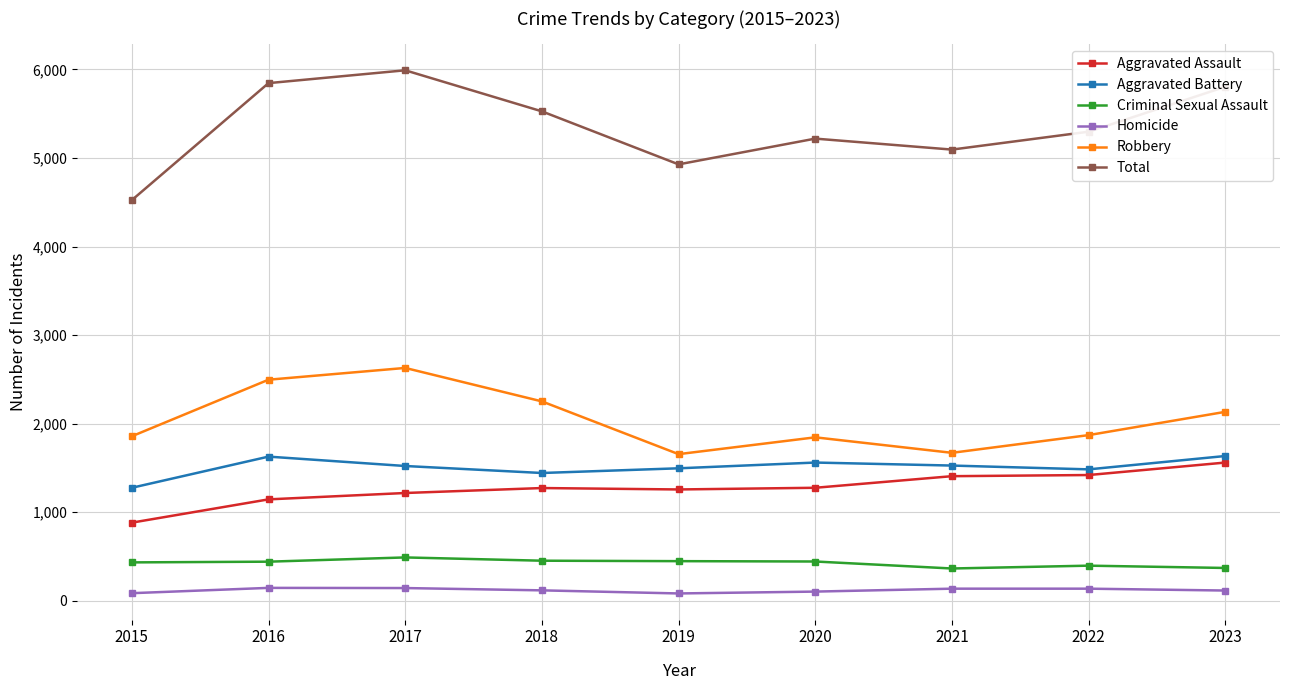

Read the Robbery value at 2019.

1654